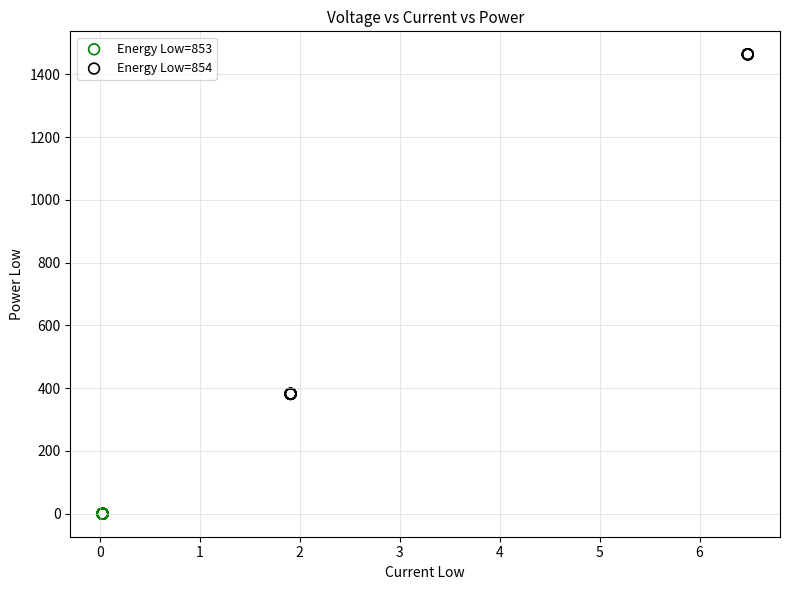

Which series contains the highest Y value?

Energy Low=854